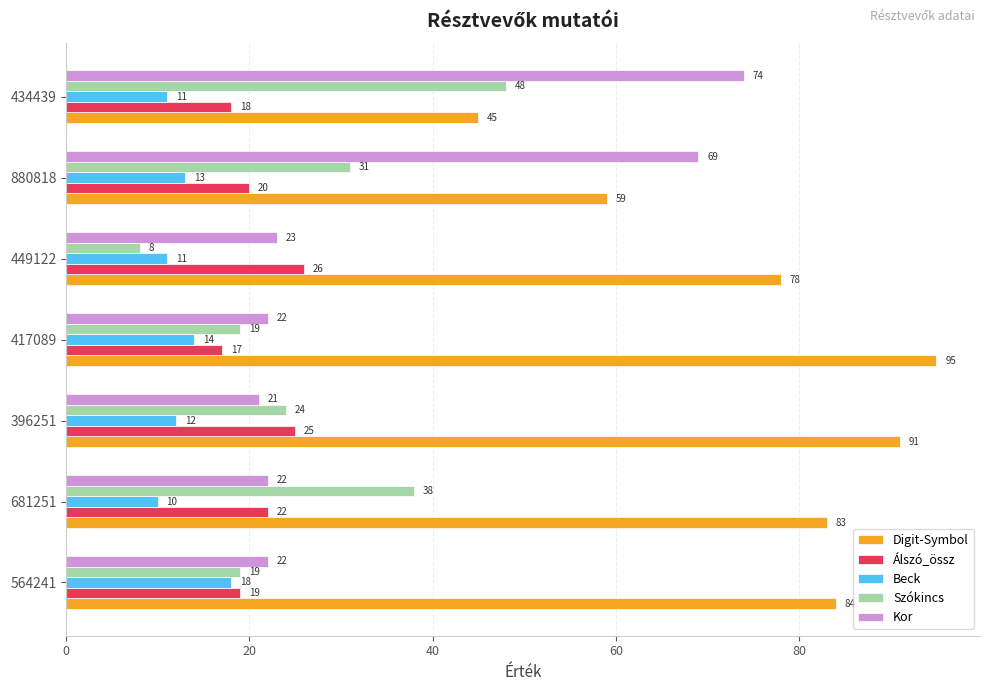

Which series has the largest range (max minus min)?

Kor